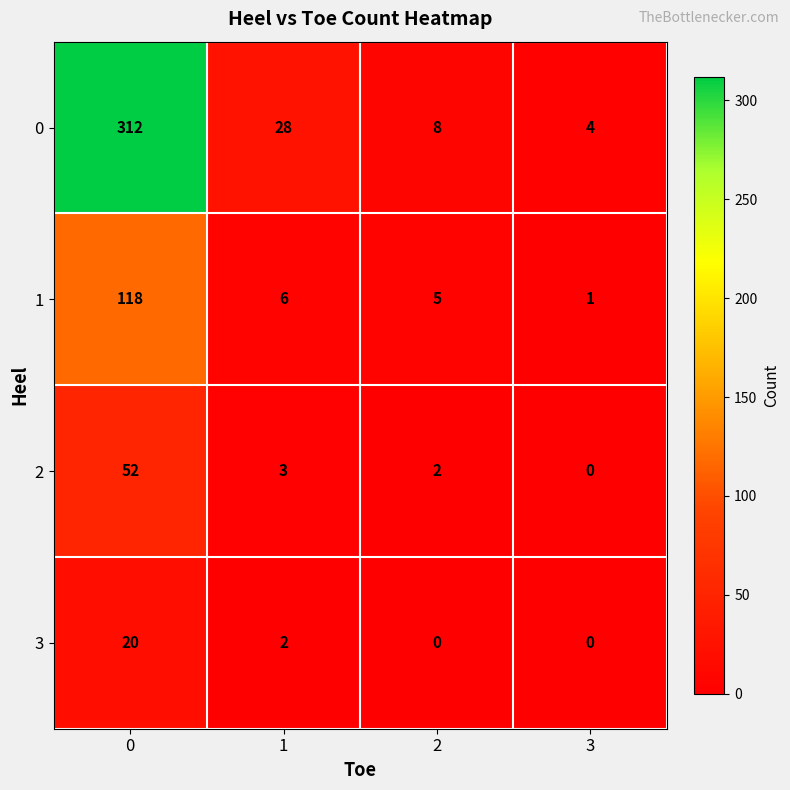

Reading left to right, list all the values displayed in this chart.

0: 312	28	8	4
1: 118	6	5	1
2: 52	3	2	0
3: 20	2	0	0